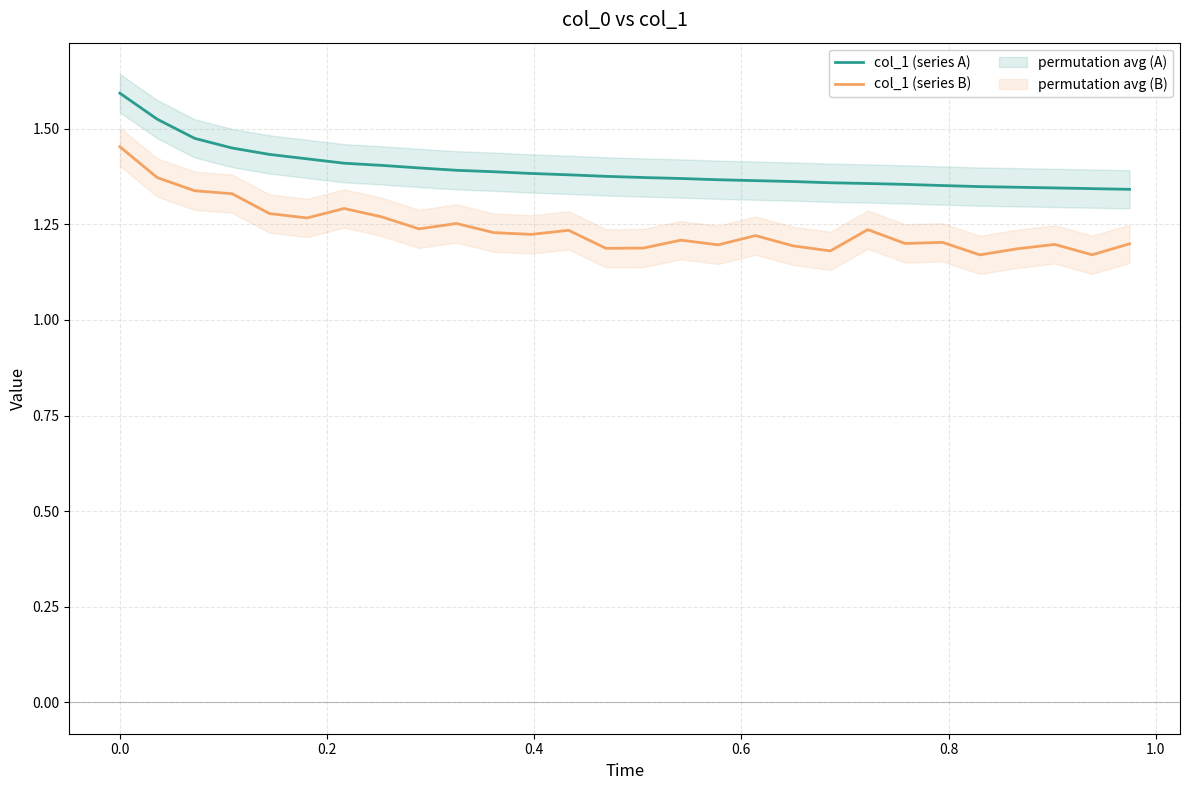

True or false: col_1 (series A) and col_1 (series B) cross at least once.

False